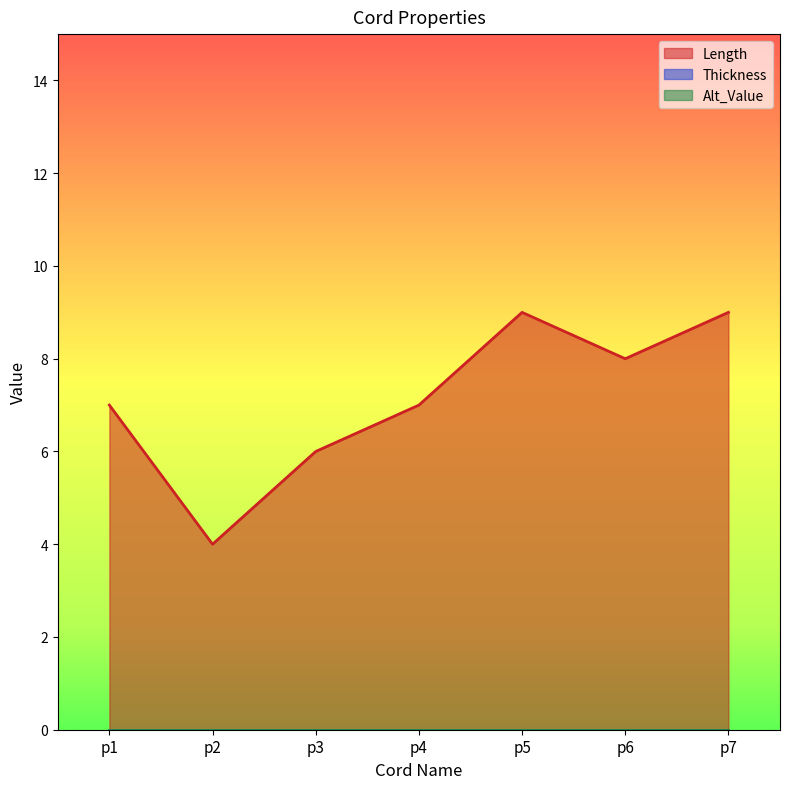

Is the value of Alt_Value at p6 greater than the value of Length at p2?

No